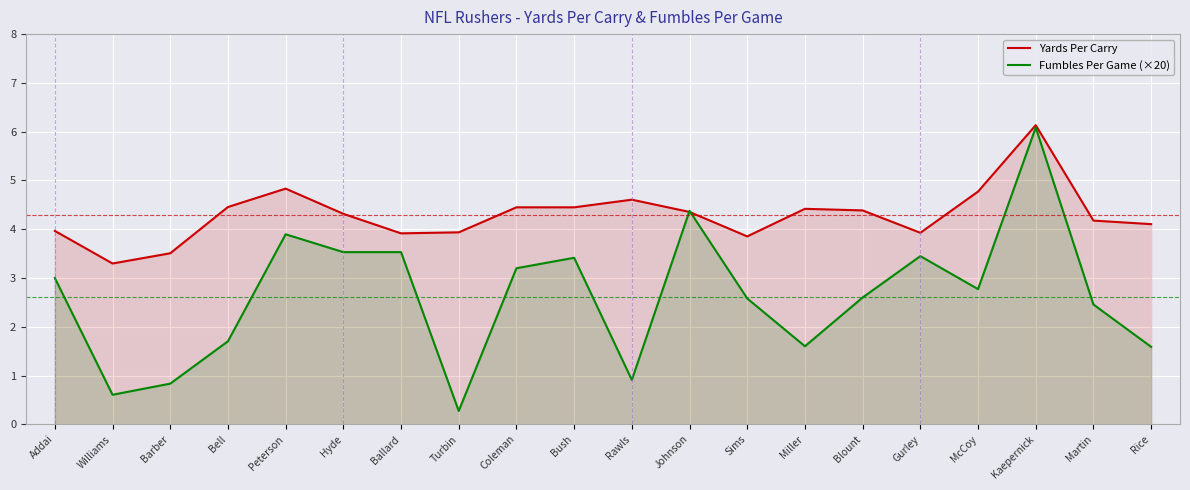

Between which two adjacent categories do Fumbles Per Game (×20) and Yards Per Carry first intersect?

Rawls and Johnson